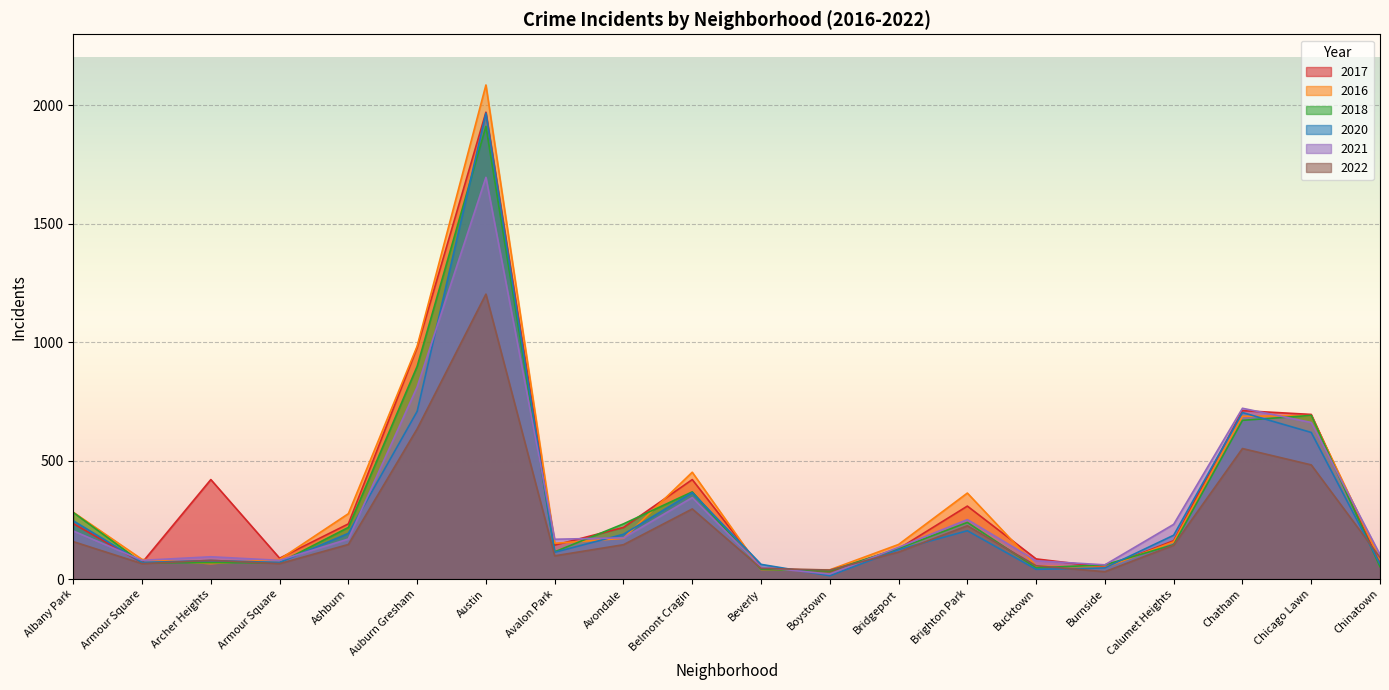

At how many categories does at least one series exceed 417?

6